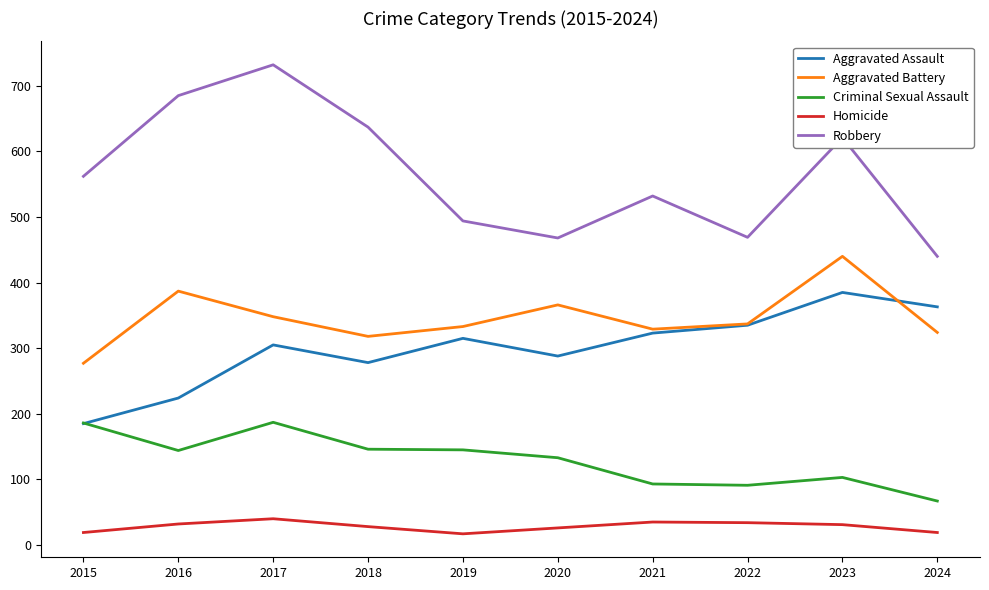

What is the lowest value of the Aggravated Assault series?

185